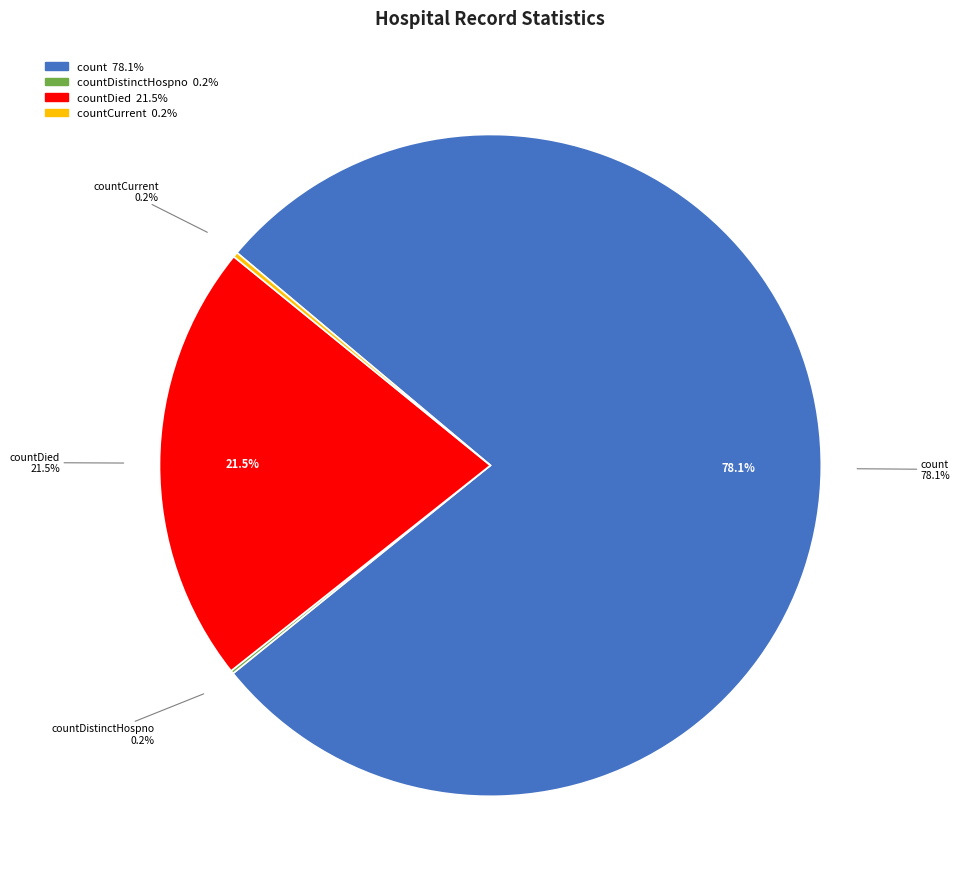

What is the change in value from countDistinctHospno to countDied?

+5319